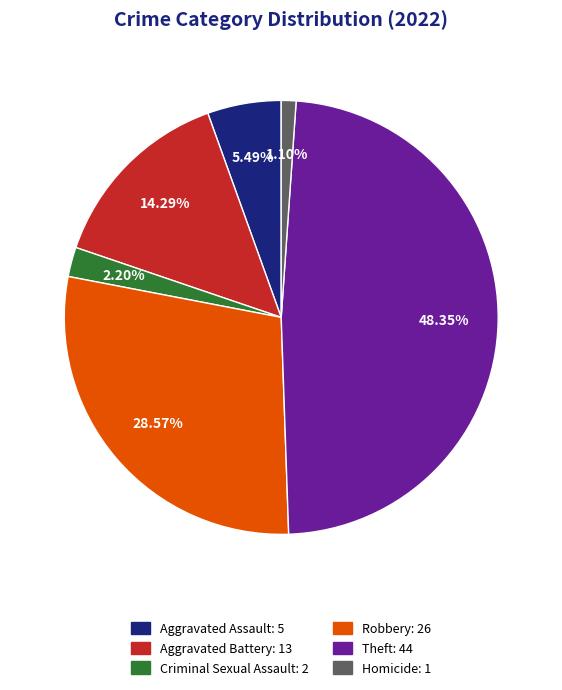

True or false: Criminal Sexual Assault accounts for 2% of the total.

True